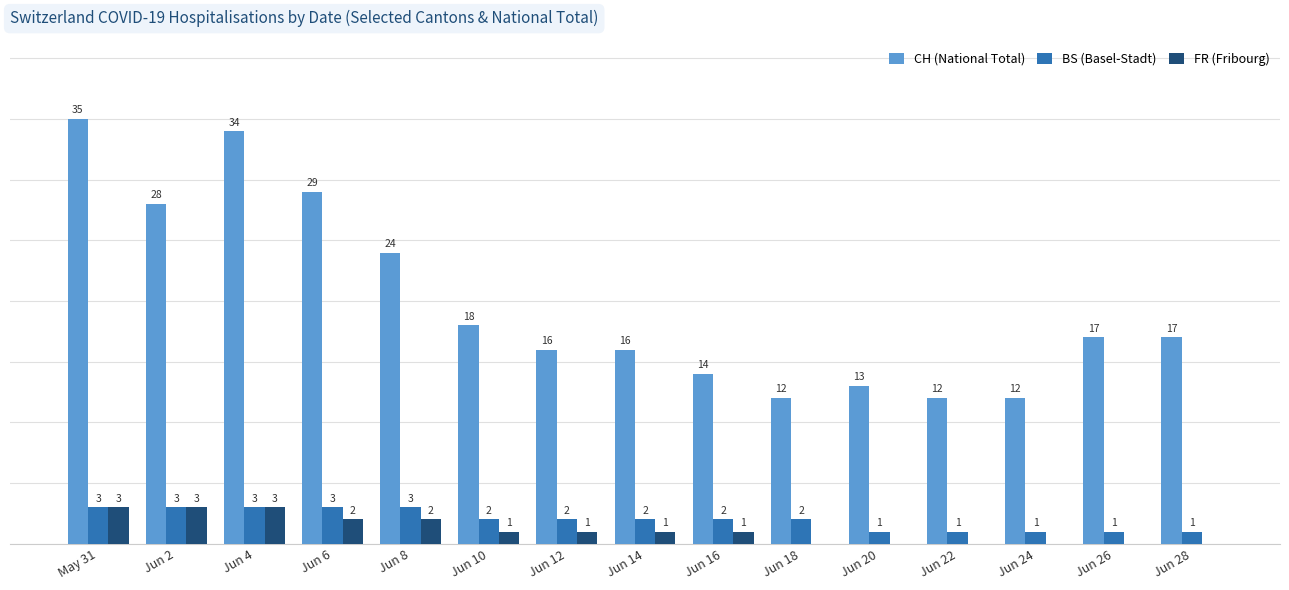

Which series has the largest total across all categories?

CH (National Total)